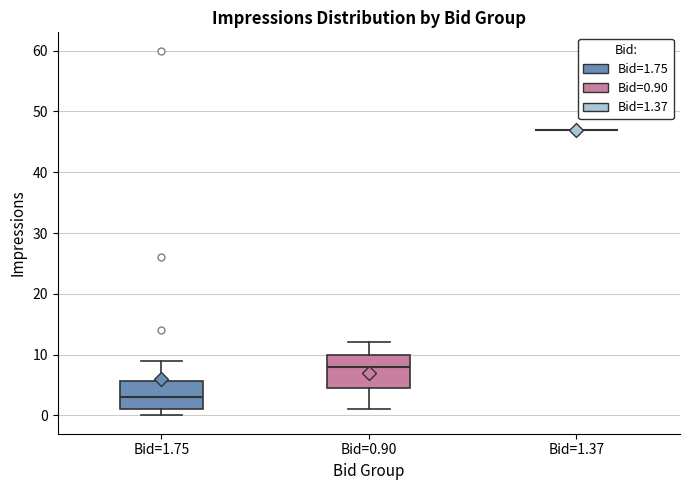

Reading left to right, read every box against the y-axis: the position of its median line, the range the box covers, and the ends of its whiskers. The values are not printed on the chart, so give them approximately, as read against the axis.

Bid=1.75: median 3, box 1 to 6, whiskers 0 to 9
Bid=0.90: median 8, box 5 to 10, whiskers 1 to 12
Bid=1.37: box collapsed to a line at 47, whiskers 47 to 47